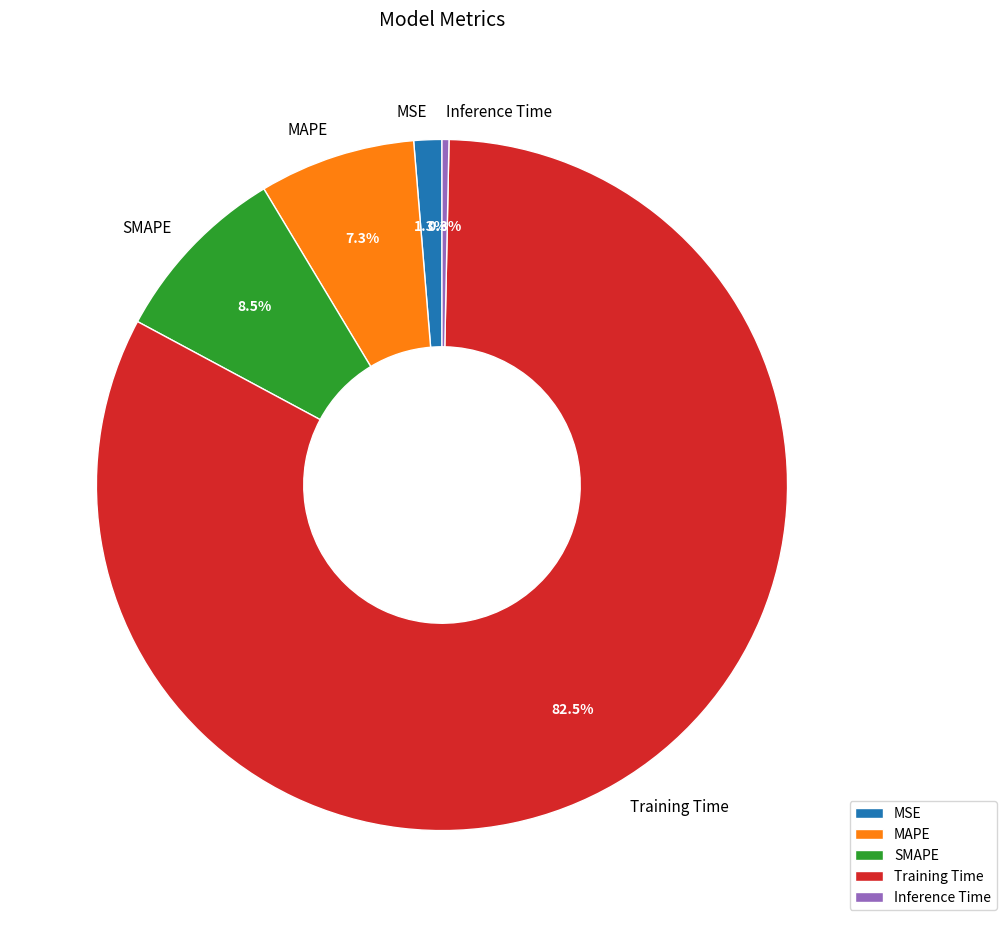

What is the largest slice in the pie chart?

Training Time